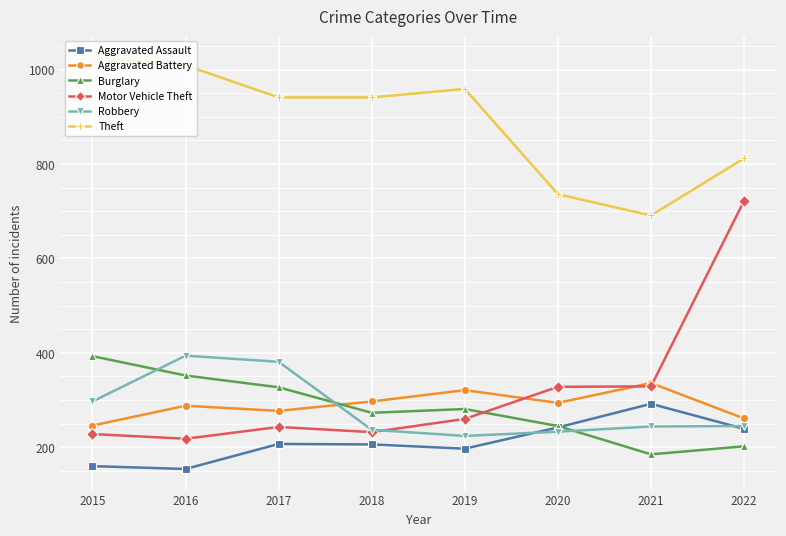

Which series changed the most between 2016 and 2021?

Theft